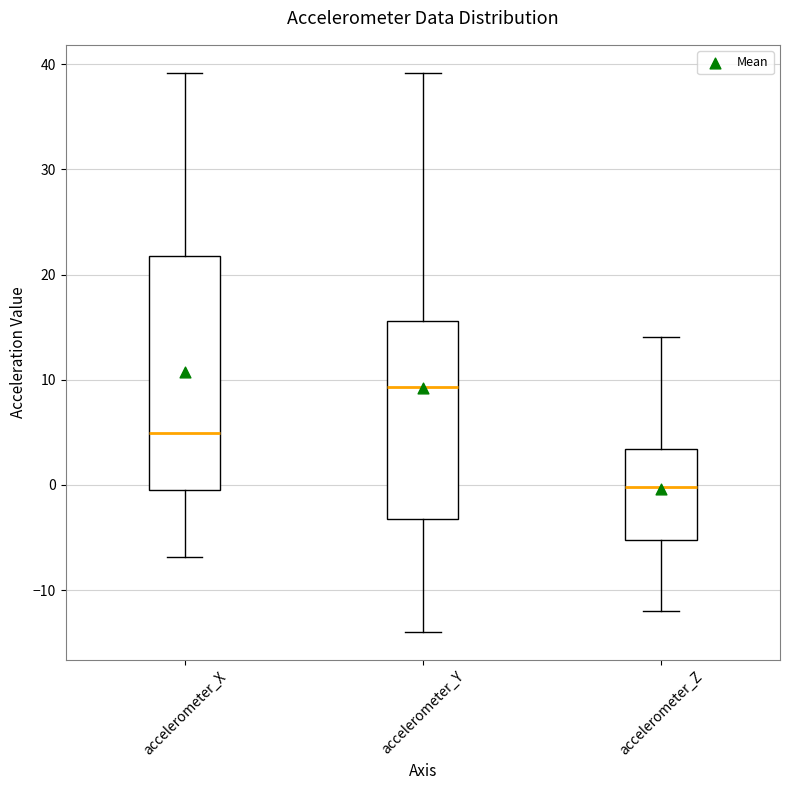

Where does the upper whisker of the box for accelerometer_X end on the y-axis? The values are not printed on the chart, so give them approximately, as read against the axis.

39